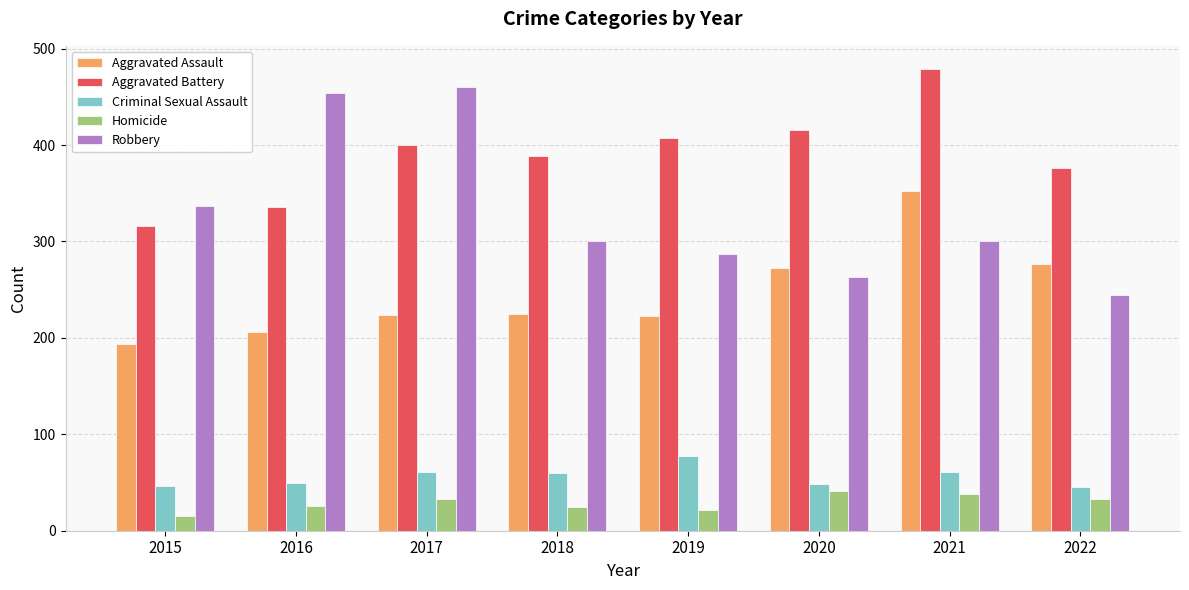

Rank the series at 2015 from highest to lowest value.

Robbery, Aggravated Battery, Aggravated Assault, Criminal Sexual Assault, Homicide